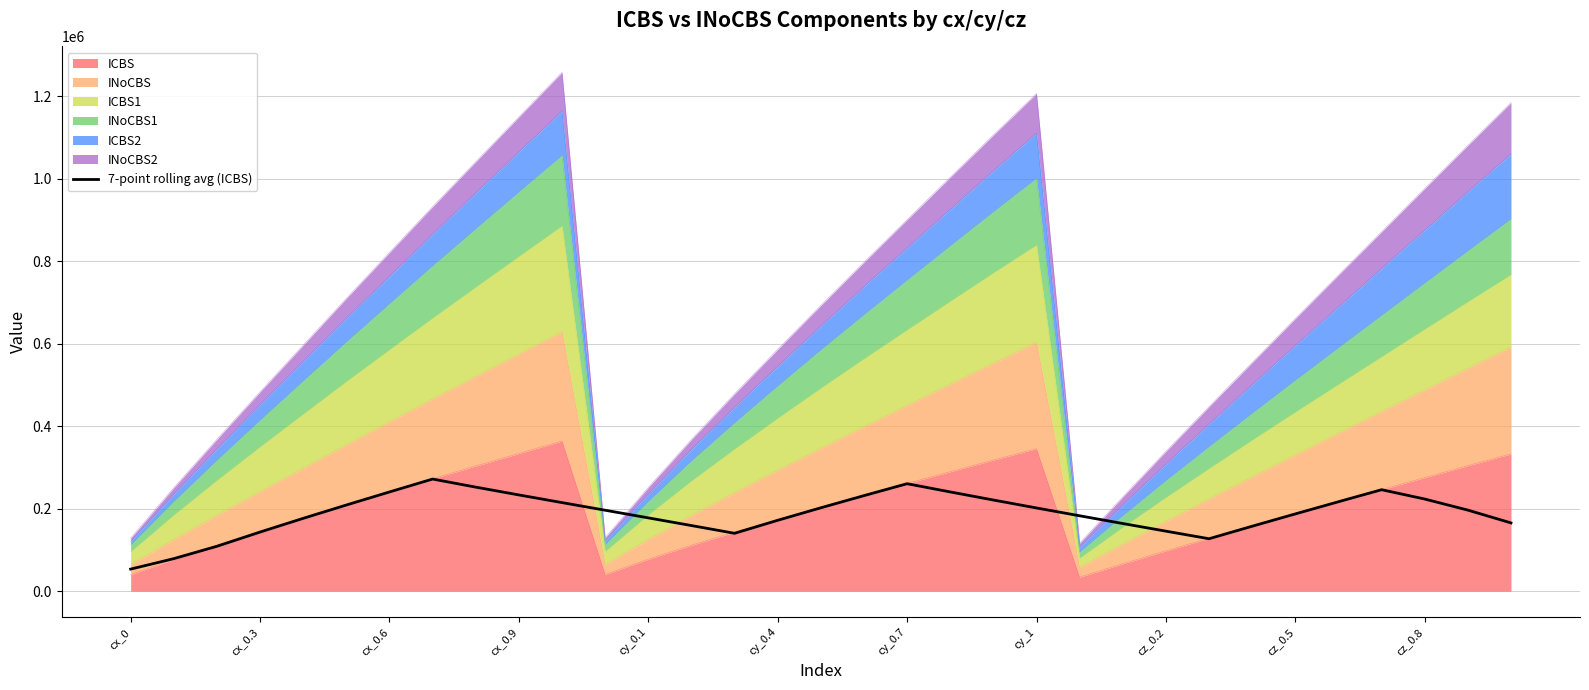

Reading left to right, list all the values displayed in this chart.

53549.5	78937.2	108931.2	143425.5	176642.5	208936.3	240633.7	271901.4	252312.1	233388.4	214822.4	196312.7	177776.1	159159.5	140378.9	171904.2	202214.0	231694.7	260609.6	240678.3	221087.7	201827.7	182841.7	164080.6	145528.1	127204.1	157519.2	187377.9	216864.1	246075.0	223456.1	196599.6	165554.0